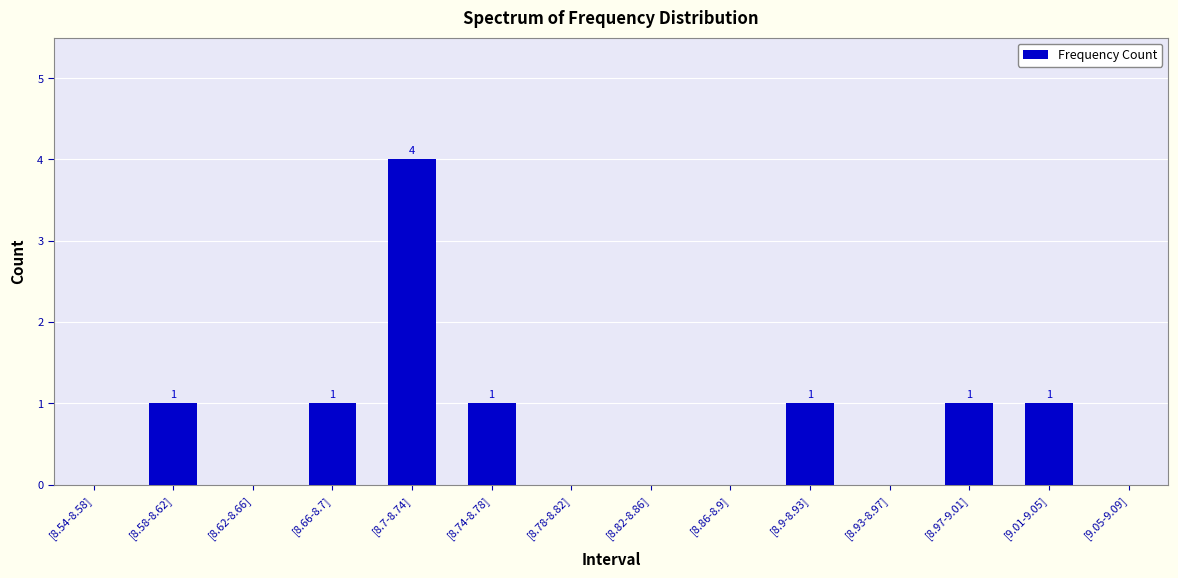

How many distinct data groups are displayed?

1